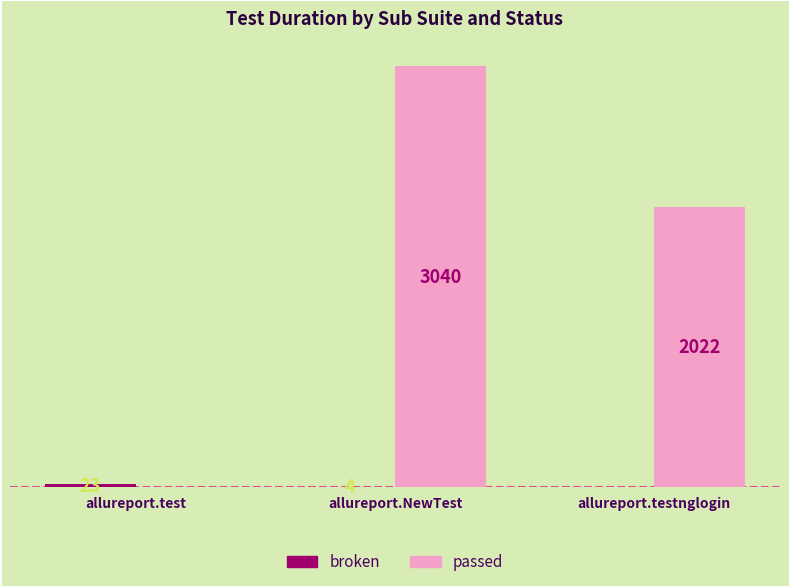

Which series changed the most between allureport.NewTest and allureport.testnglogin?

passed